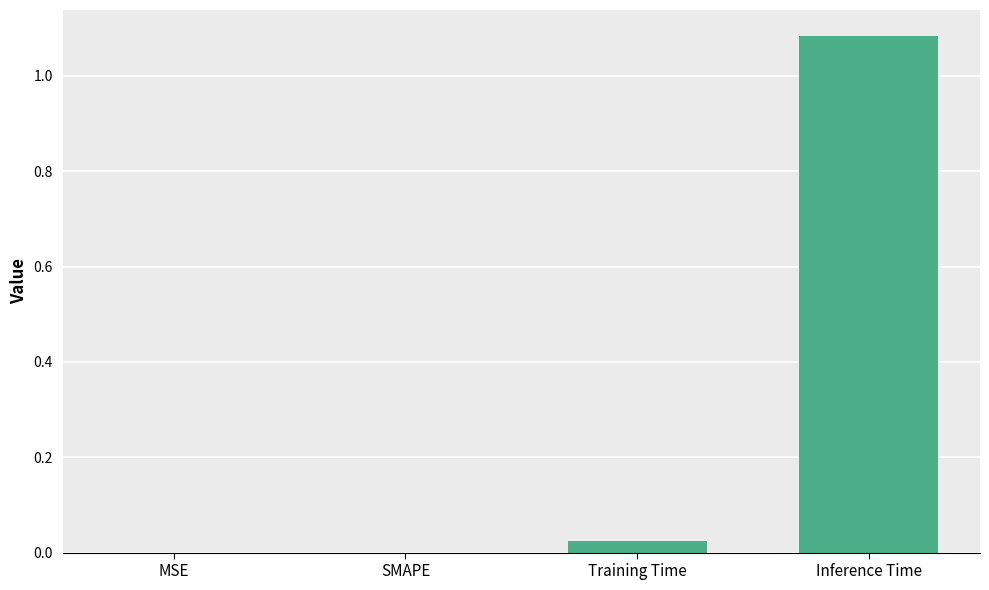

Is it true that the value at MSE is 0.0?

True